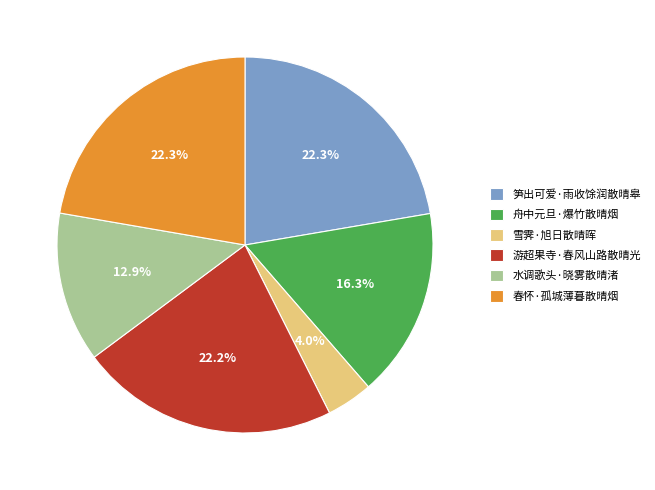

How many slices are in this pie chart?

6